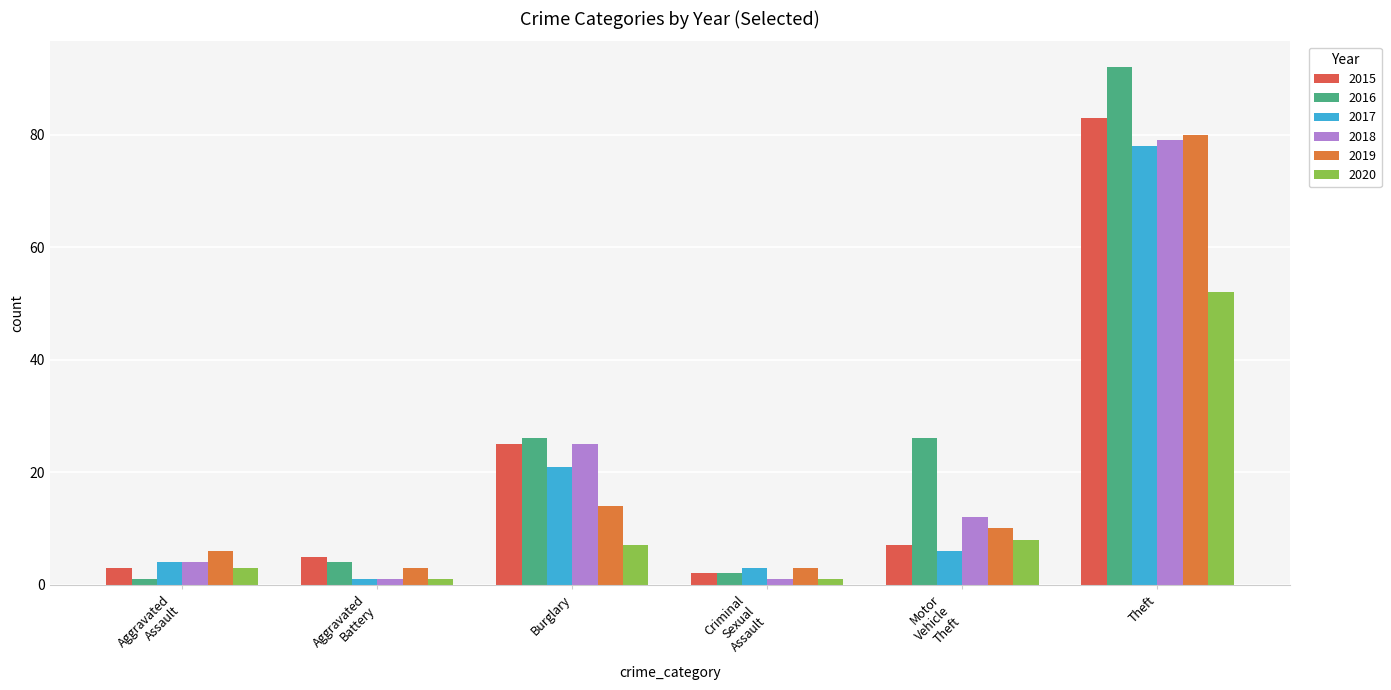

Which label corresponds to the largest value in the chart?

Theft